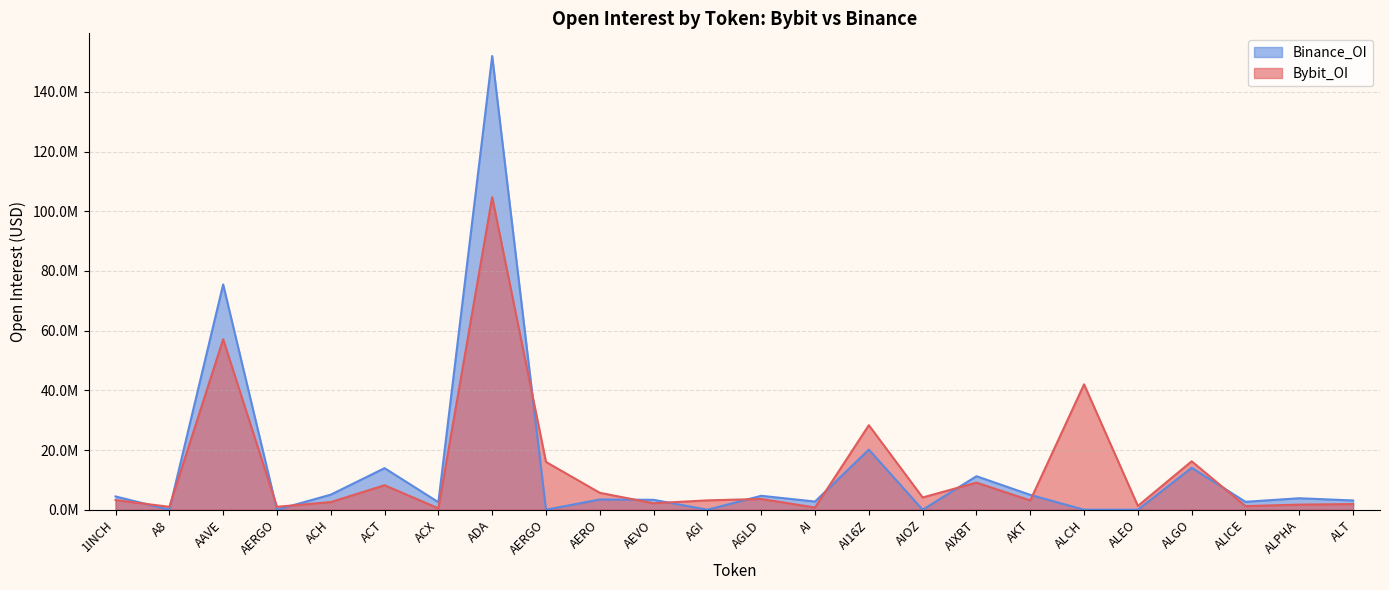

How many series are shown in this chart?

2